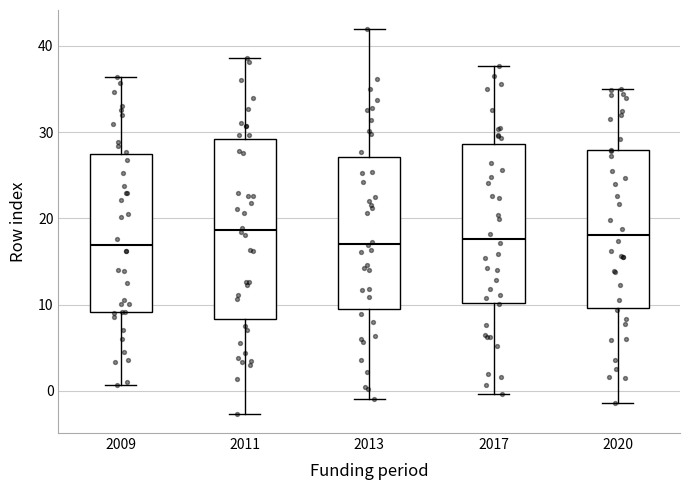

Reading left to right, read every box against the y-axis: the position of its median line, the range the box covers, and the ends of its whiskers. The values are not printed on the chart, so give them approximately, as read against the axis.

2009: median 17, box 9 to 28, whiskers 1 to 36
2011: median 19, box 8 to 29, whiskers -3 to 39
2013: median 17, box 9 to 27, whiskers -1 to 42
2017: median 18, box 10 to 29, whiskers 0 to 38
2020: median 18, box 10 to 28, whiskers -1 to 35